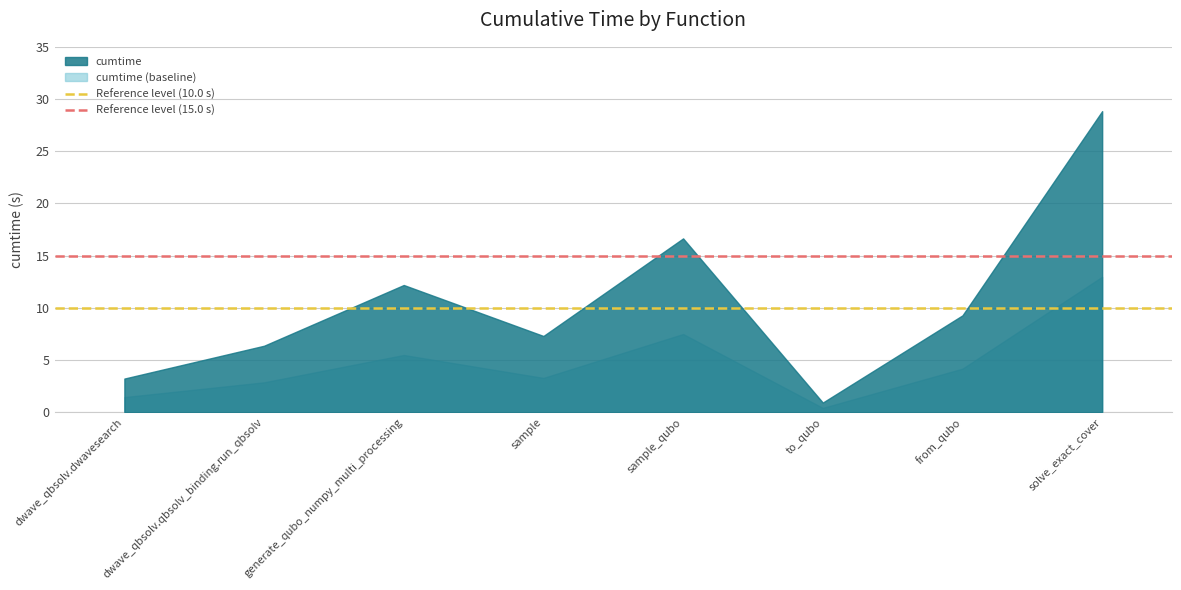

Rank the categories by cumtime value from lowest to highest.

to_qubo, dwave_qbsolv.dwavesearch, dwave_qbsolv.qbsolv_binding.run_qbsolv, sample, from_qubo, generate_qubo_numpy_multi_processing, sample_qubo, solve_exact_cover